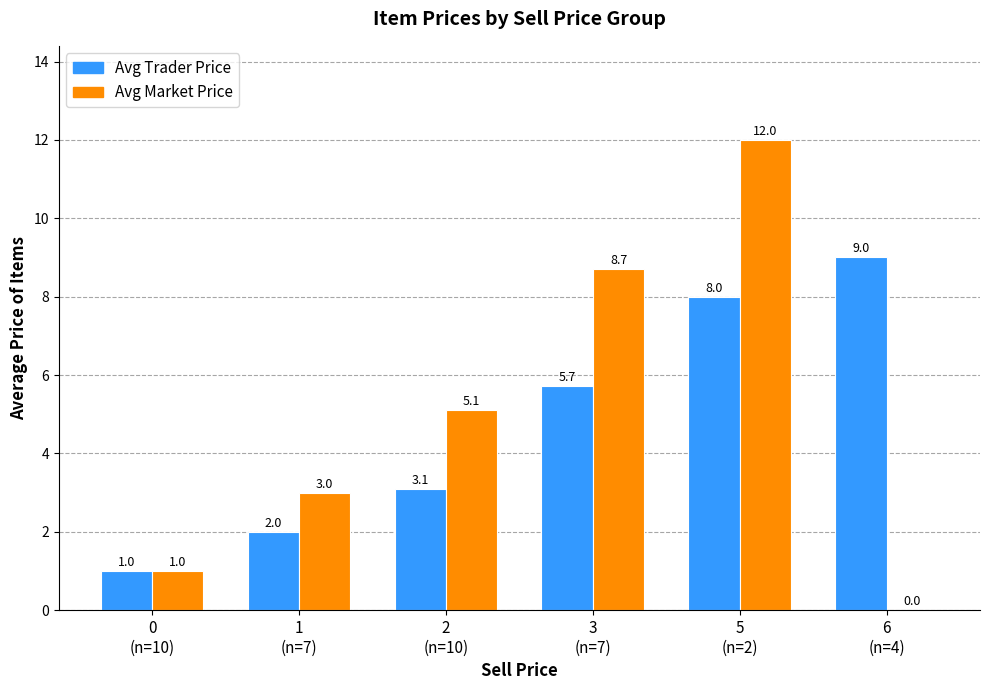

What is the greatest value displayed?

12.0